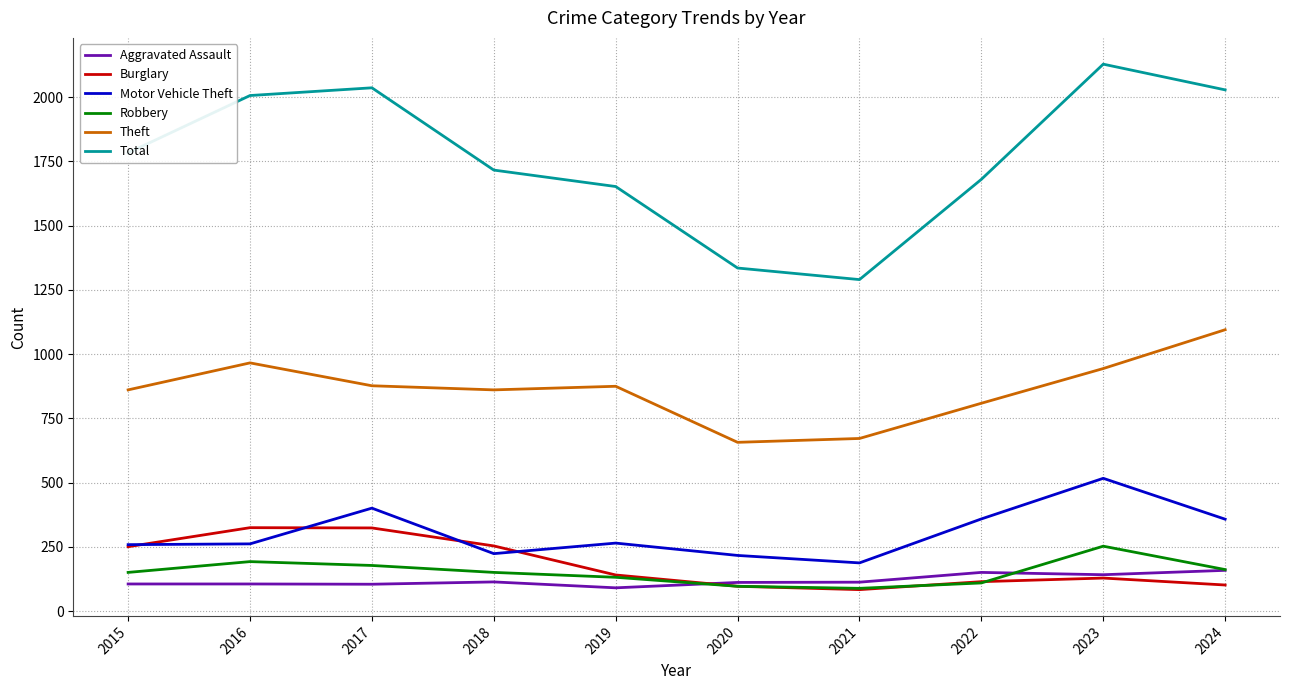

The Burglary series shows 254 at 2018. True or false?

True